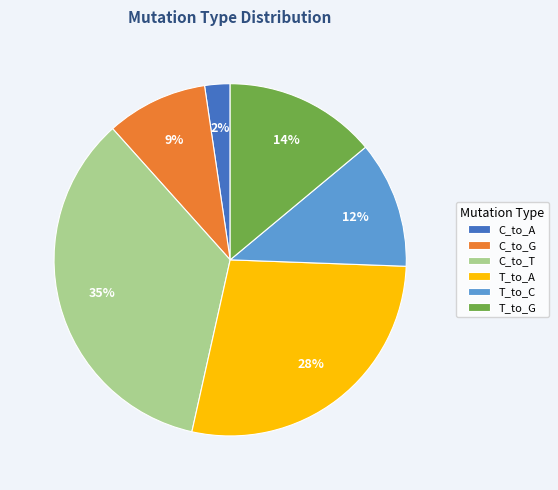

Count the number of slices in the pie.

6